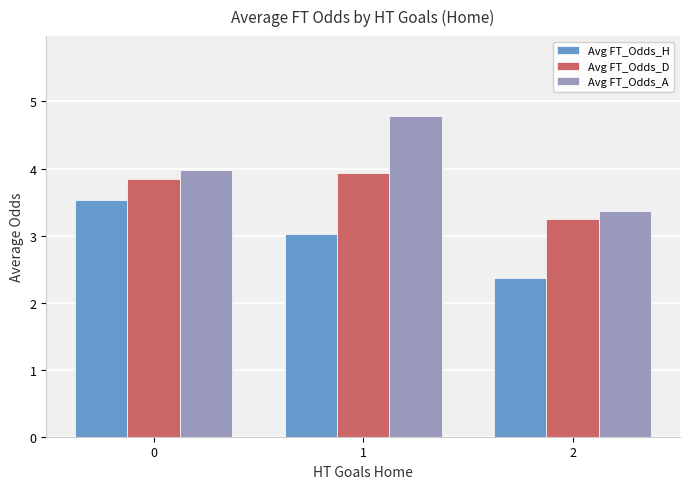

Reading left to right, list all the values displayed in this chart.

Avg FT_Odds_H: 3.5	3.0	2.4
Avg FT_Odds_D: 3.8	3.9	3.2
Avg FT_Odds_A: 4.0	4.8	3.4